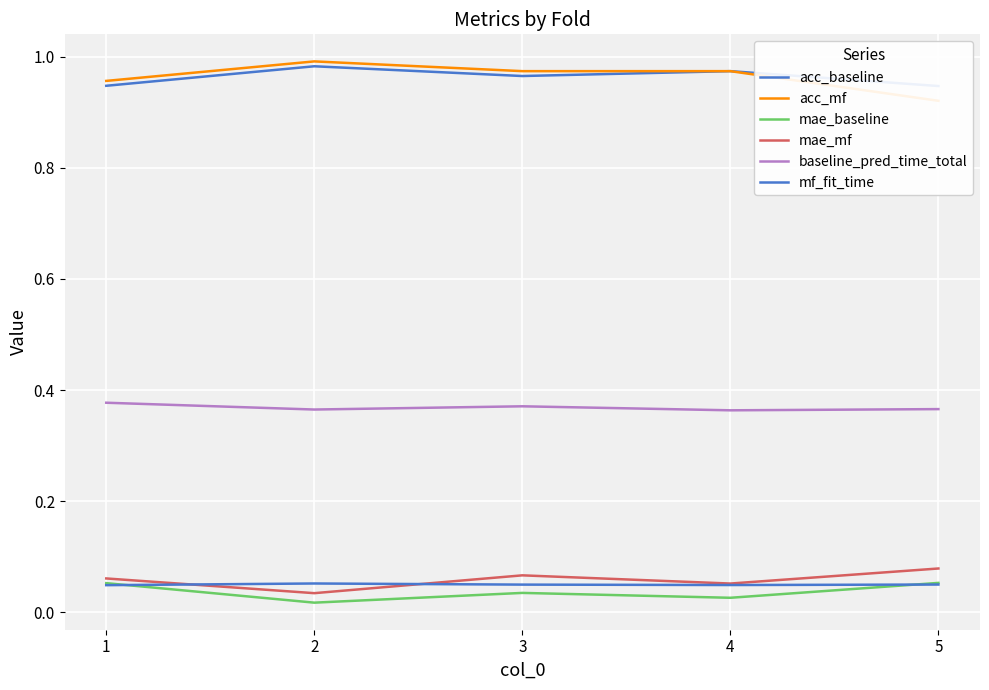

What are all the series names shown in the legend?

acc_baseline, acc_mf, mae_baseline, mae_mf, baseline_pred_time_total, mf_fit_time